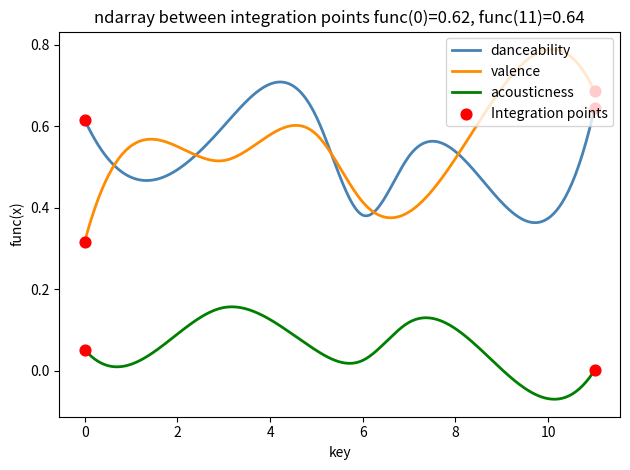

Which series has the largest total across all categories?

valence